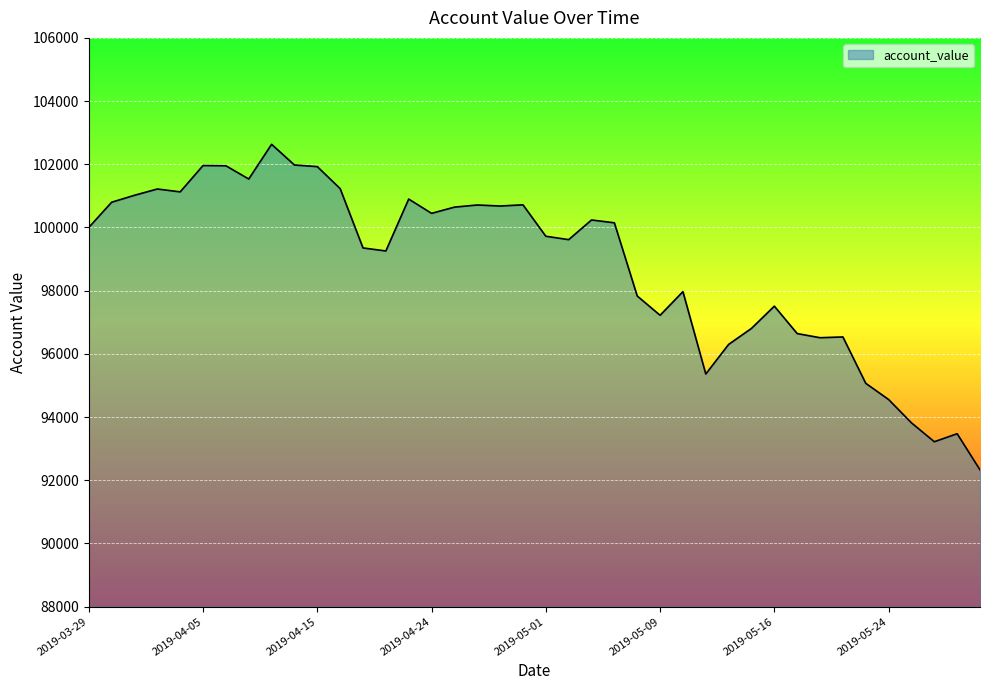

What is the greatest value displayed?

102631.3